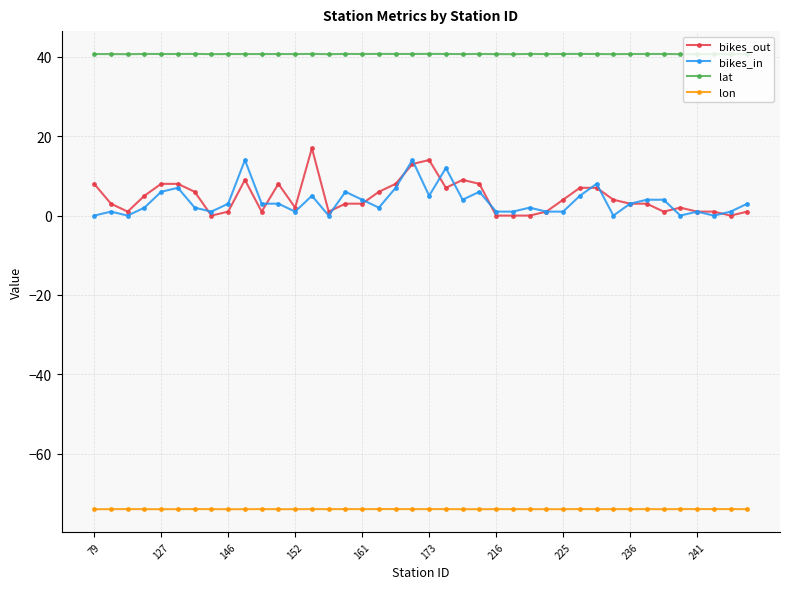

What is the difference between the maximum and minimum values in the lat series?

0.1